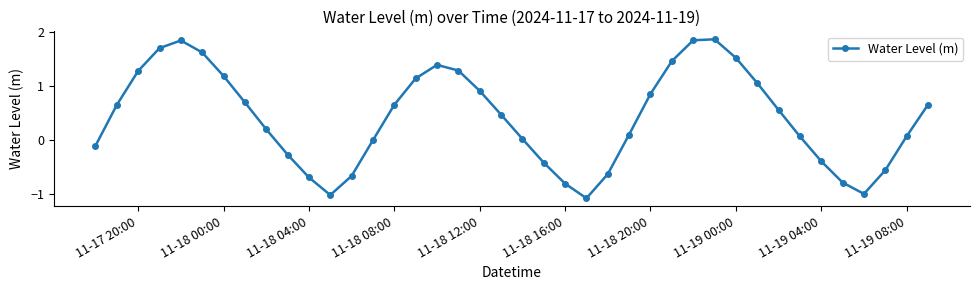

How many interior local valleys (lower than both neighbors) does the data have?

3